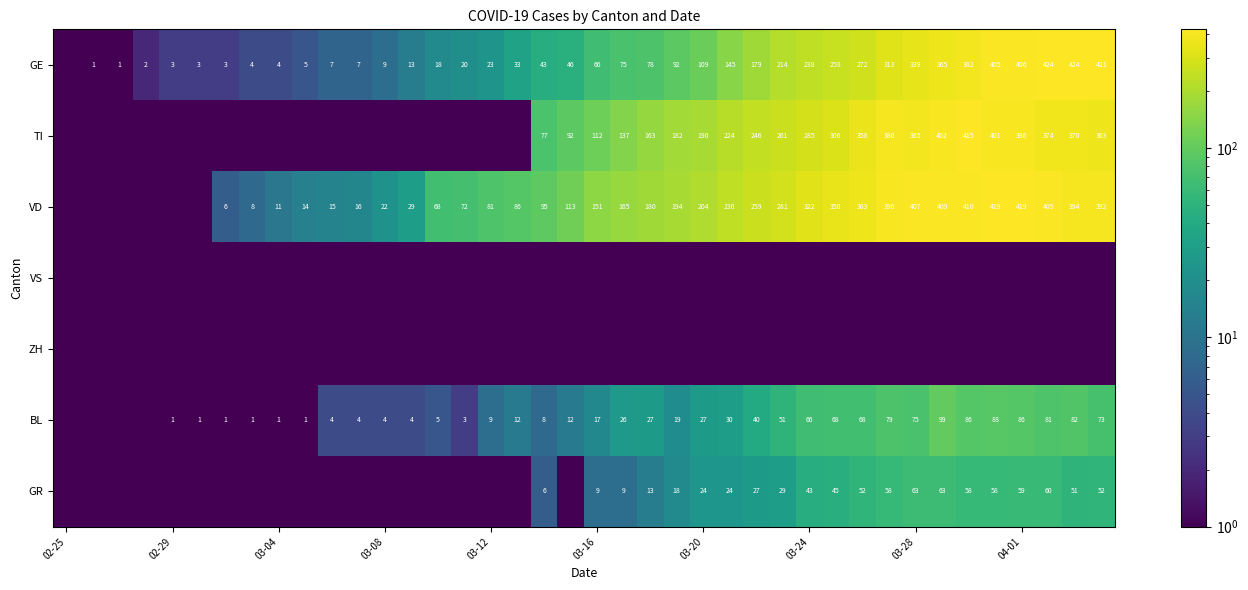

True or false: VD has a value of 343.1 at 03-20.

False